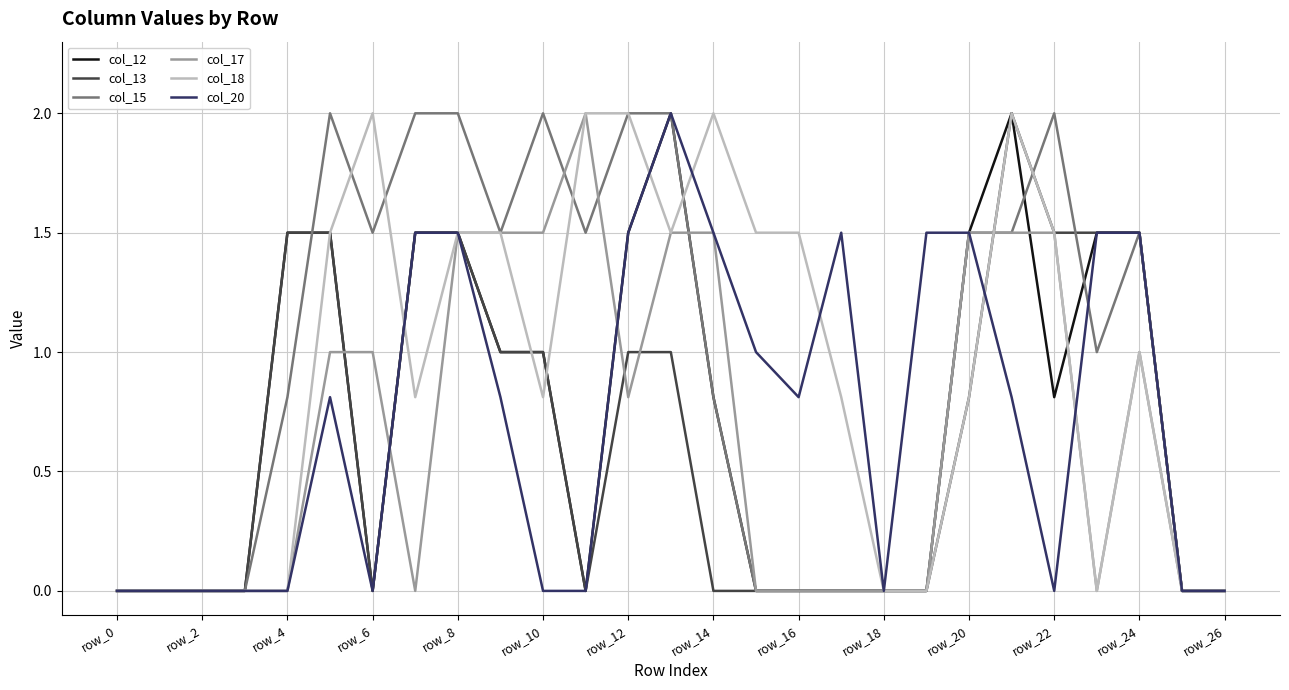

What is the maximum value shown in the chart?

2.0